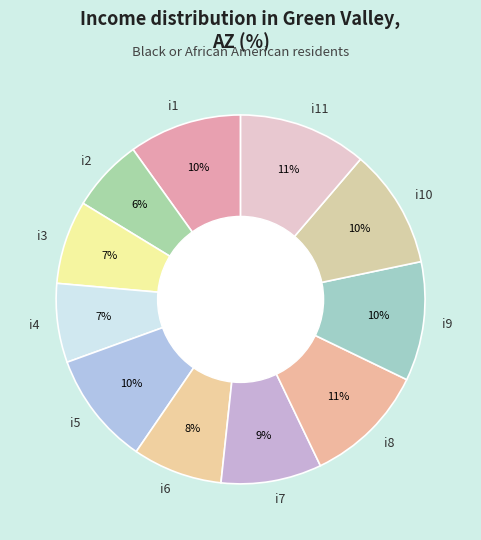

Which has a higher value, i5 or i11?

i11